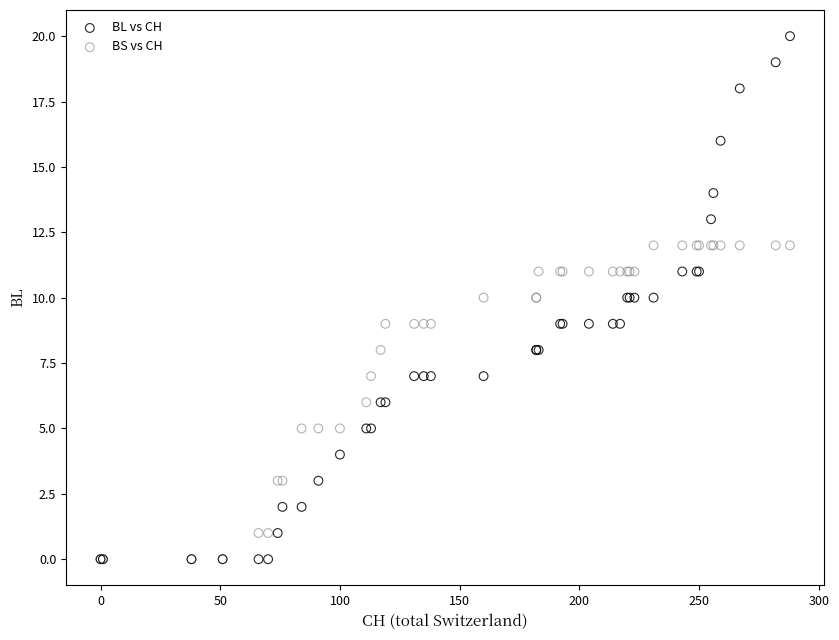

What are all the series names shown in the legend?

BL vs CH, BS vs CH